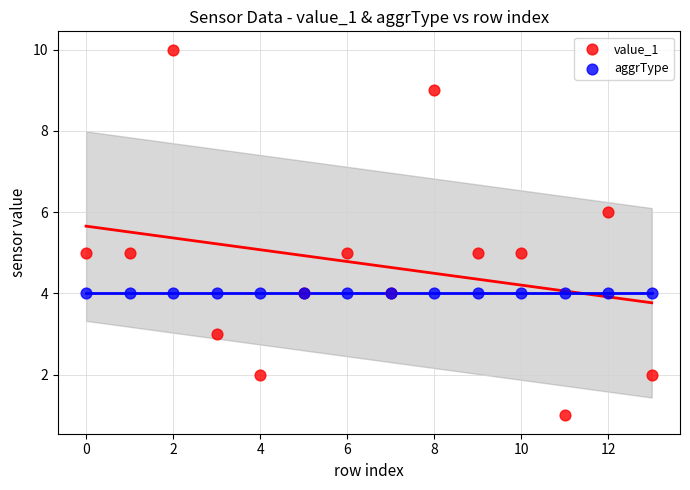

Which series reaches the minimum Y coordinate?

value_1